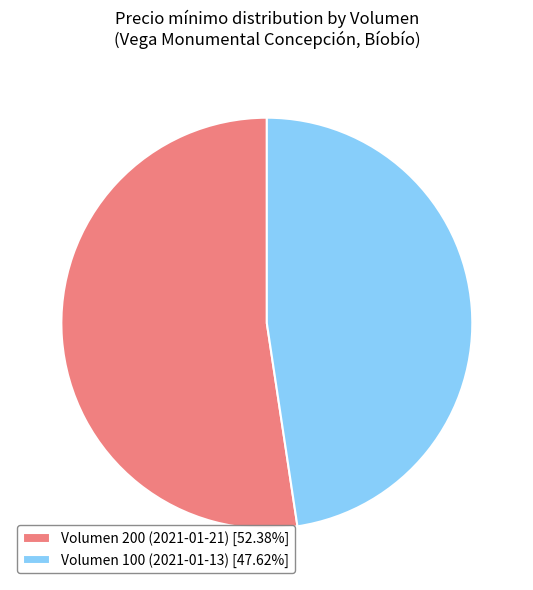

True or false: Volumen 200 (2021-01-21) accounts for 52% of the total.

True